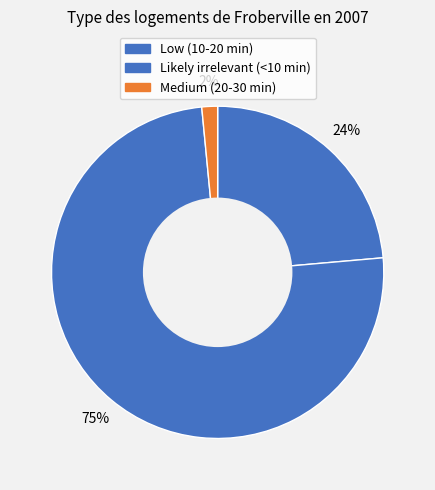

How many segments does this pie chart have?

3